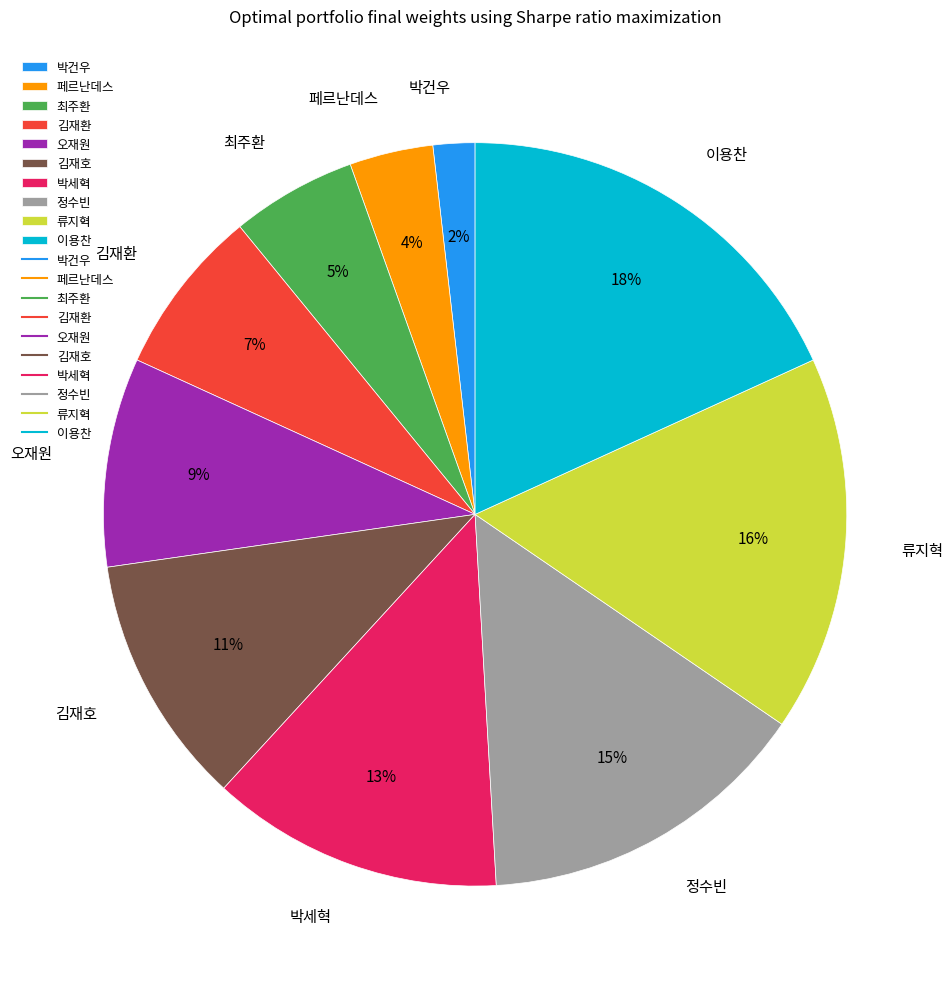

Combined, do 류지혁 and 박세혁 account for over 50%?

No